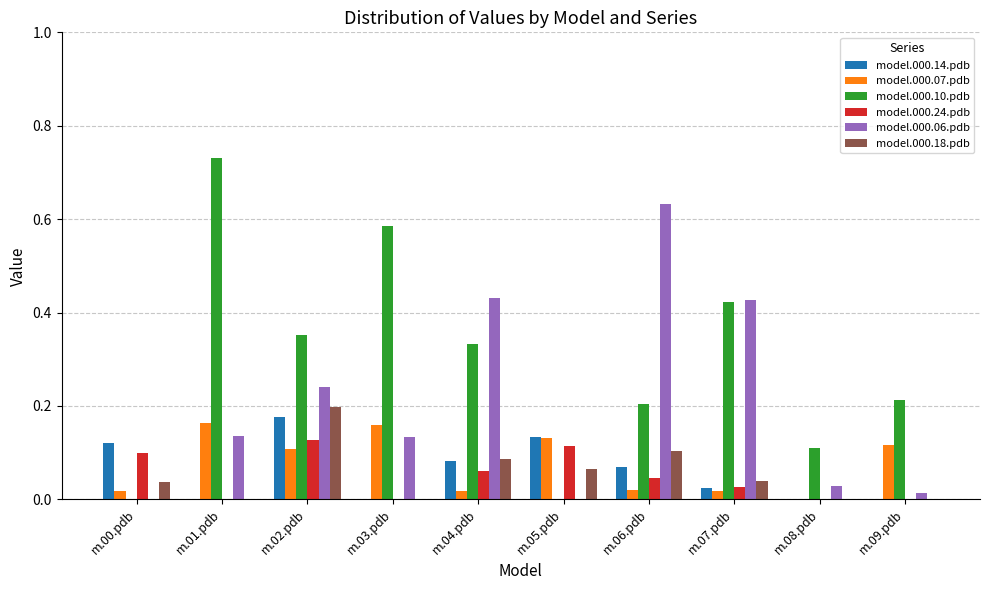

The model.000.06.pdb series shows -0.3 at m.05.pdb. True or false?

False